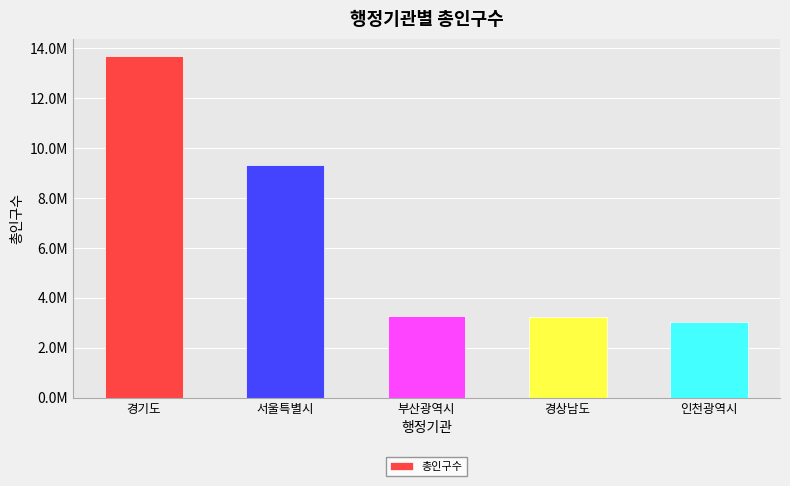

Read the value at 인천광역시, to the nearest 100.

3021000